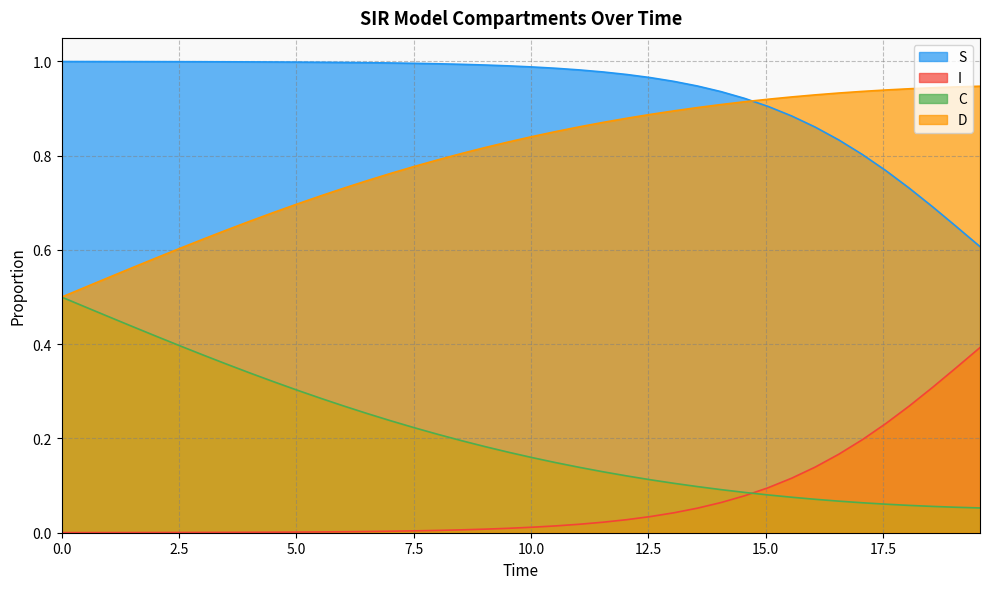

List the series in order of their peak value, highest first.

I, D, C, S